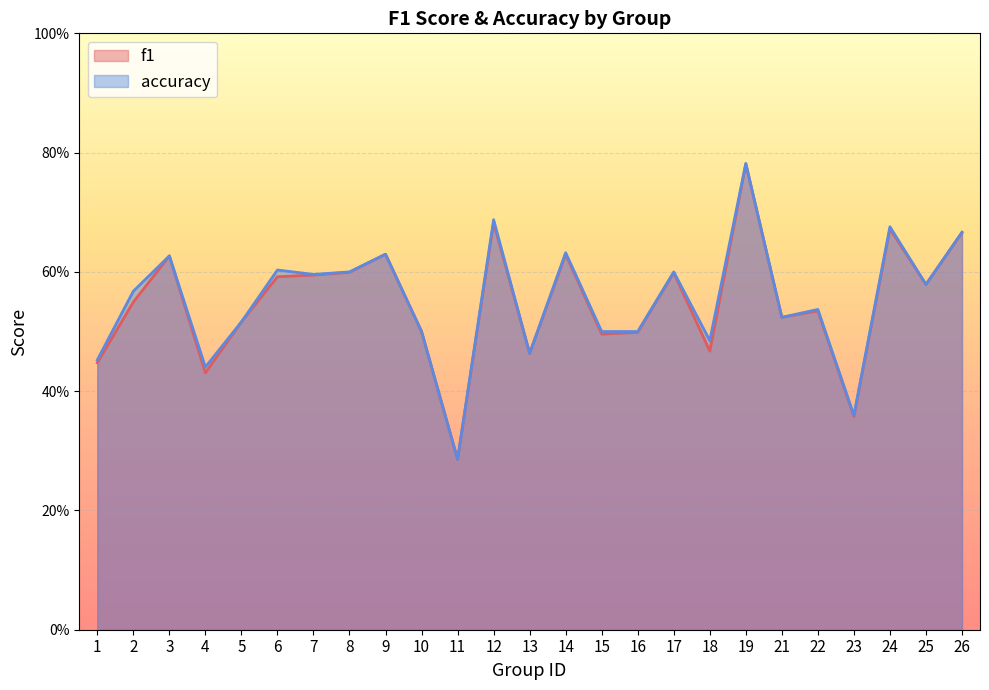

True or false: f1 and accuracy cross at least once.

False